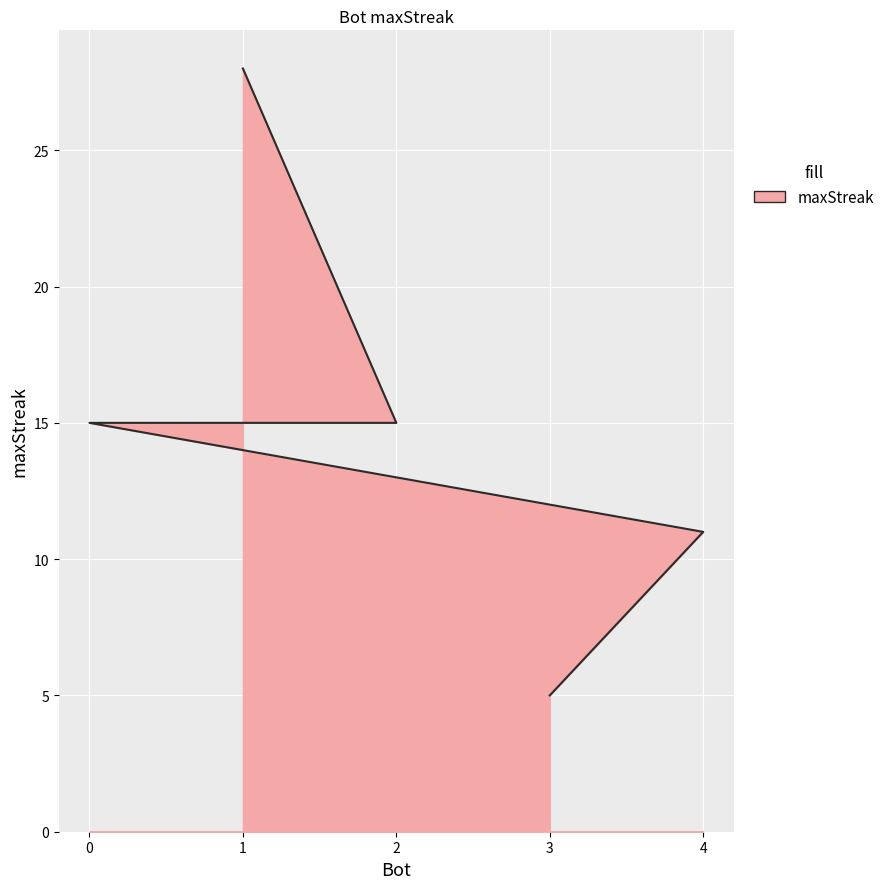

Which has a higher value, 1 or 0?

1